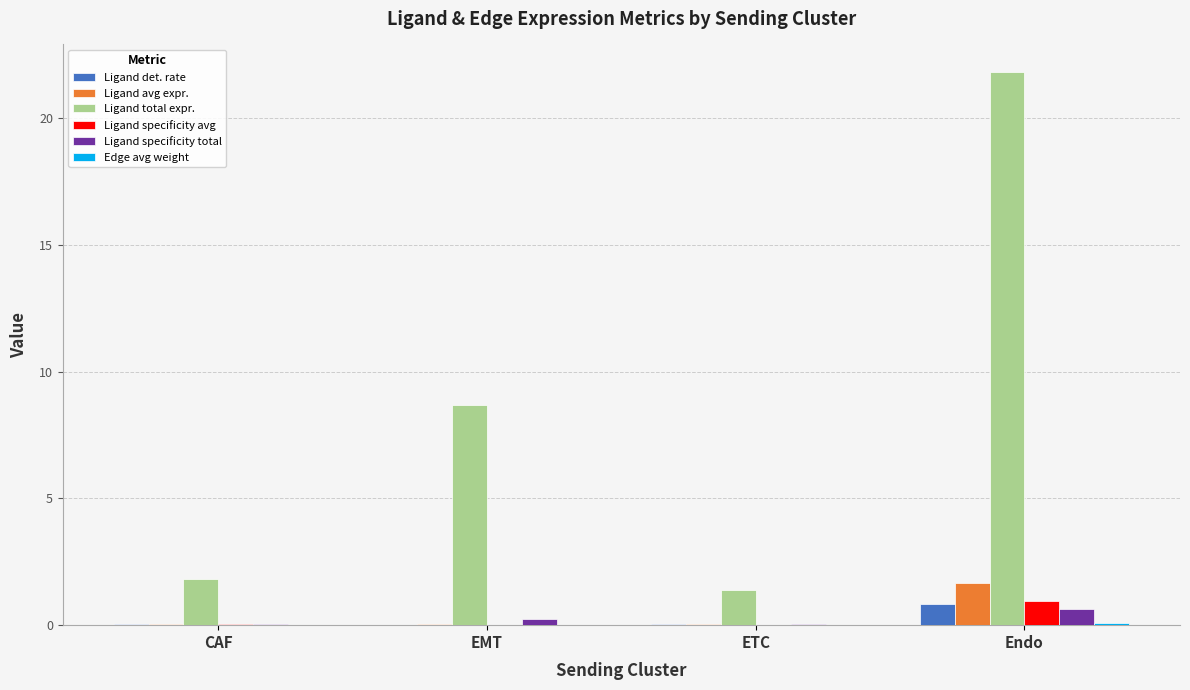

At which category is the sum across all series the highest?

Endo